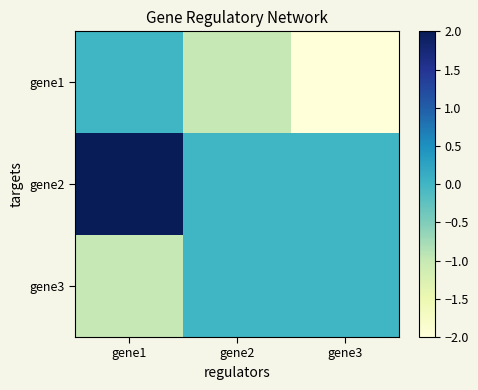

Reading right to left, what are all the values shown in this chart?

gene1: gene3=-2	gene2=-1	gene1=0
gene2: gene3=0	gene2=0	gene1=2
gene3: gene3=0	gene2=0	gene1=-1